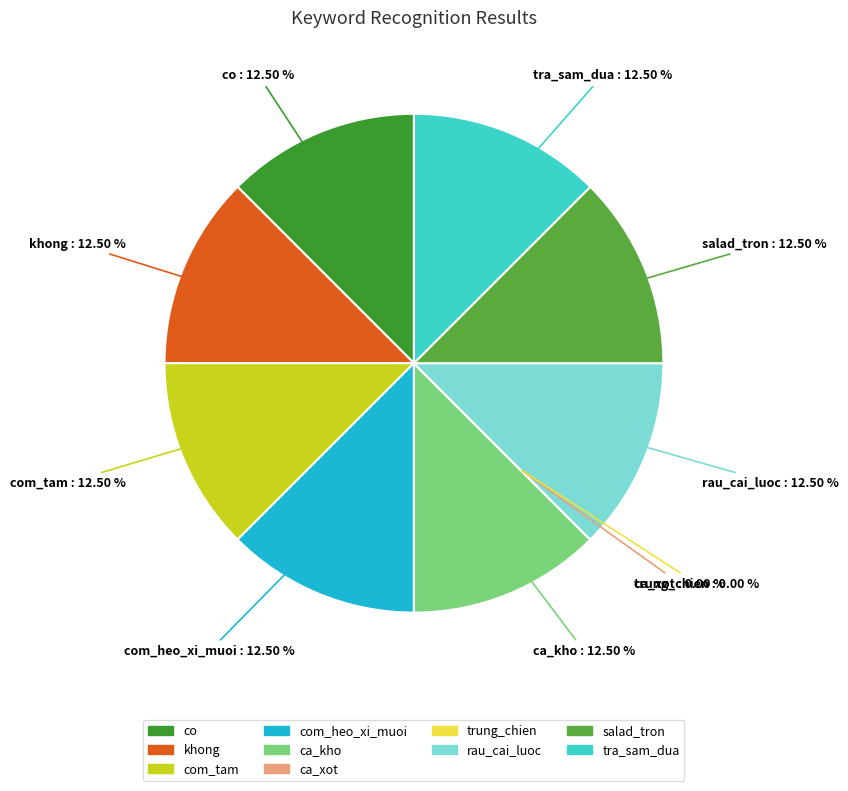

Count the number of slices in the pie.

10